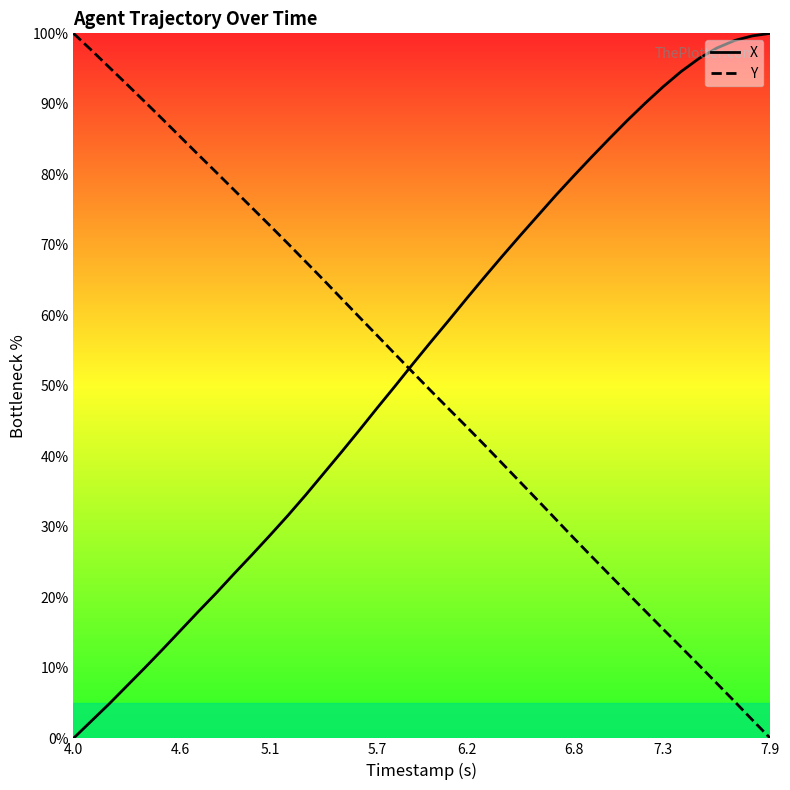

Which series ends up on top after the final intersection of X and Y?

X